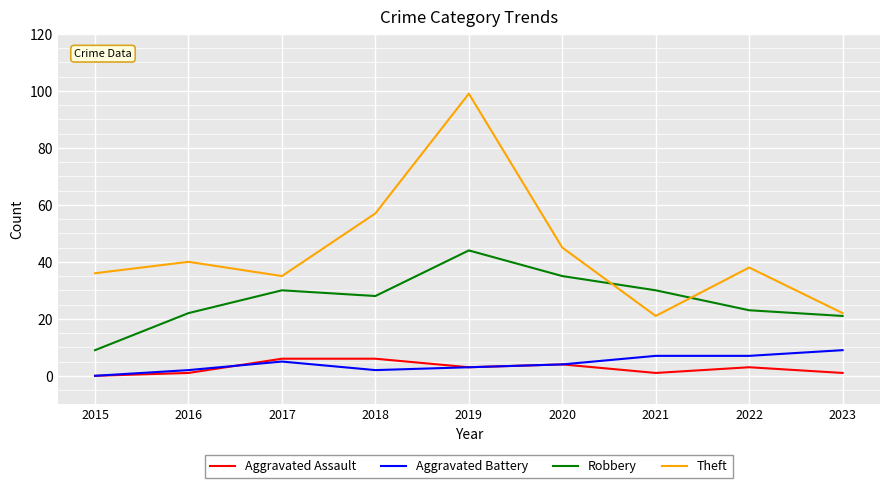

What is the approximate value of Aggravated Assault at 2017?

6